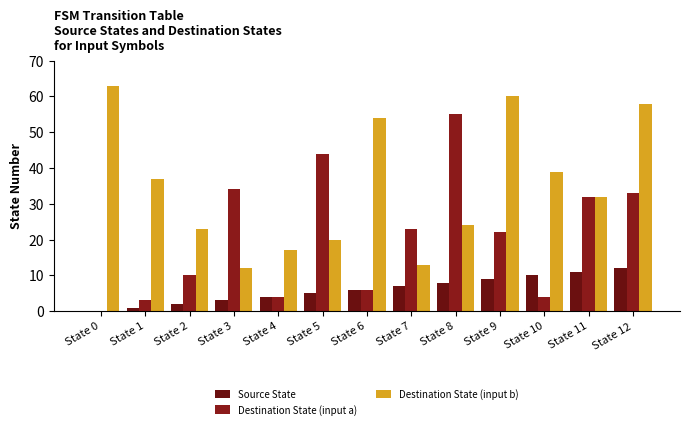

True or false: Destination State (input b) has a value of 54 at State 6.

True